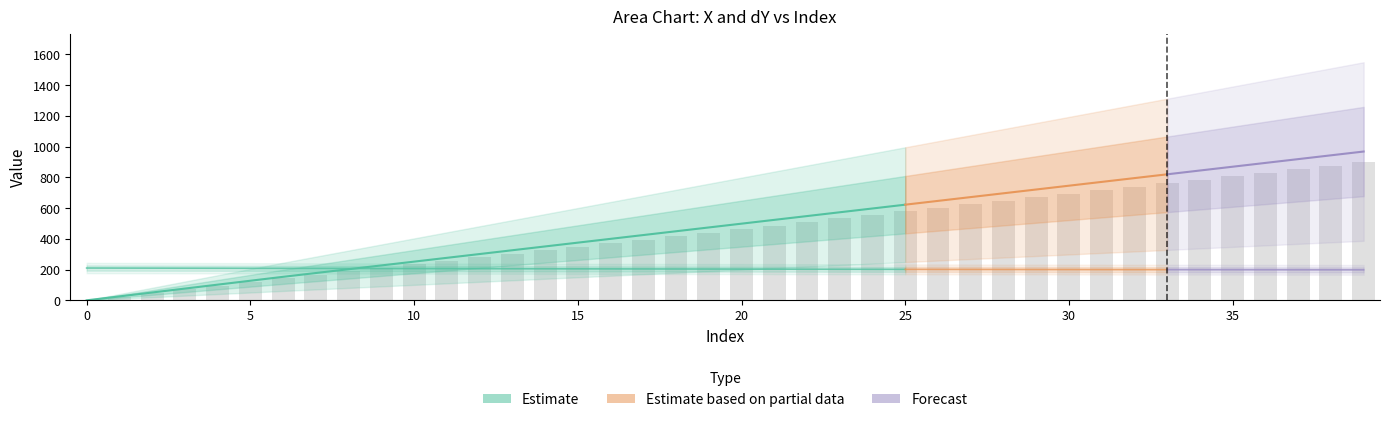

What is the difference between the maximum and minimum values?

900.0